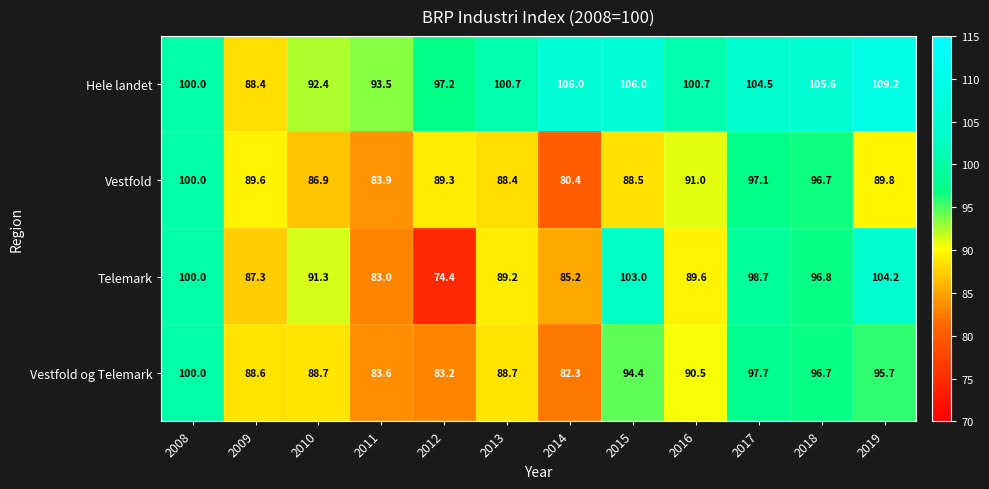

At 2013, list the series in order from smallest to largest.

Vestfold, Vestfold og Telemark, Telemark, Hele landet